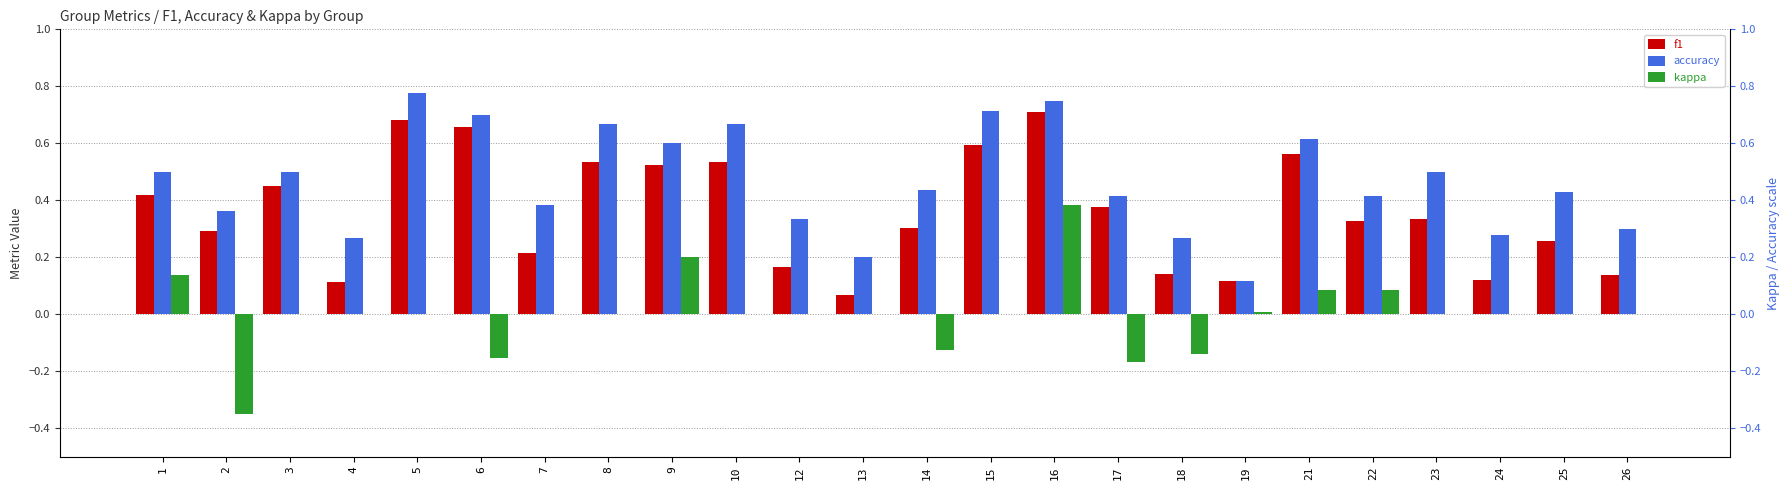

The value of kappa at 7 is 0.3. True or false?

False